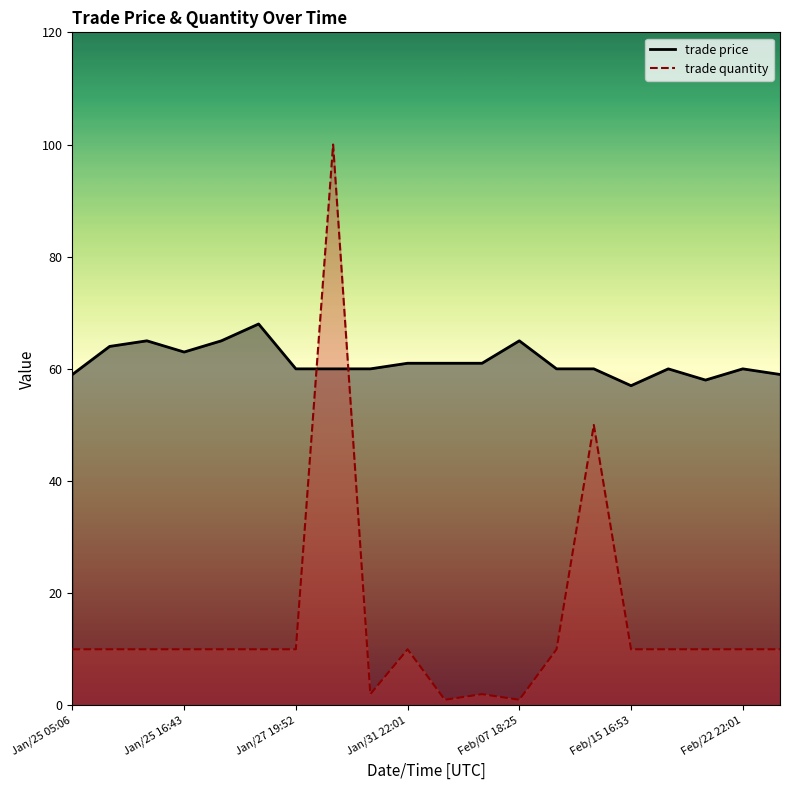

Reading left to right, what are all the values shown in this chart?

trade price: 59	64	65	63	65	68	60	60	60	61	61	61	65	60	60	57	60	58	60	59
trade quantity: 10	10	10	10	10	10	10	100	2	10	1	2	1	10	50	10	10	10	10	10